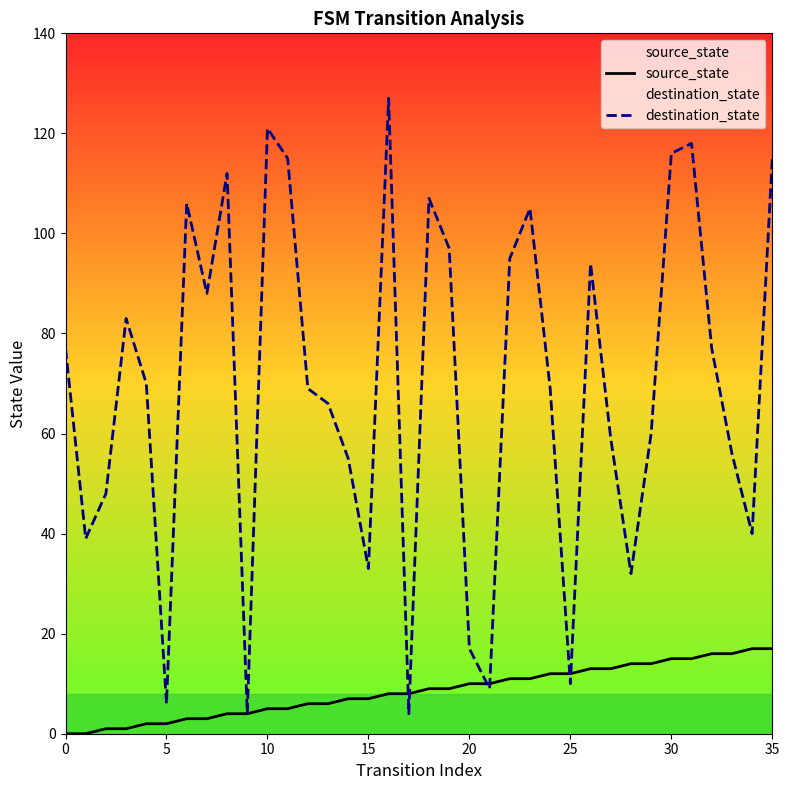

At how many categories does at least one series exceed 76?

17